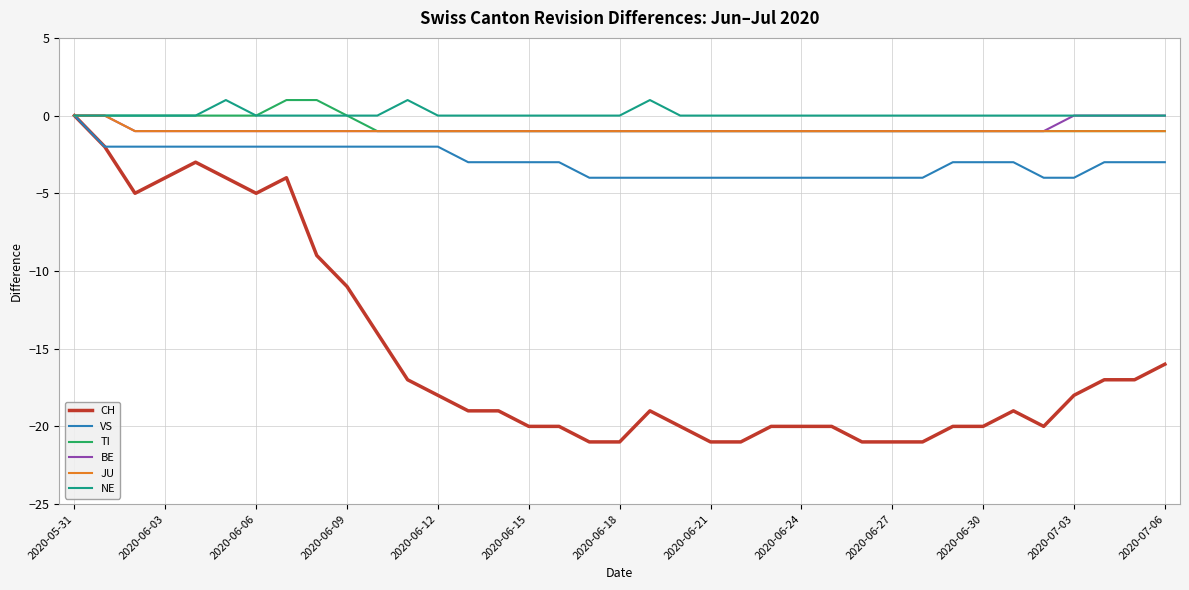

Which series has the widest spread of values?

CH